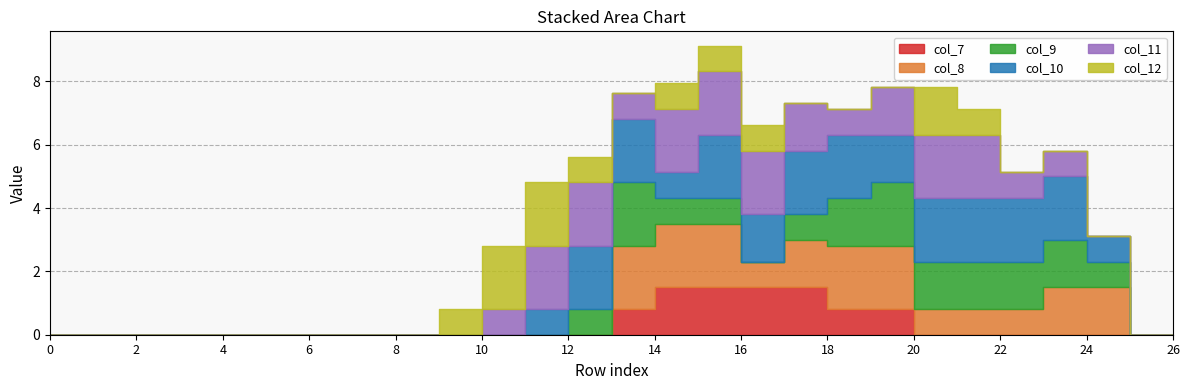

At which category does col_9 reach its first local valley?

16